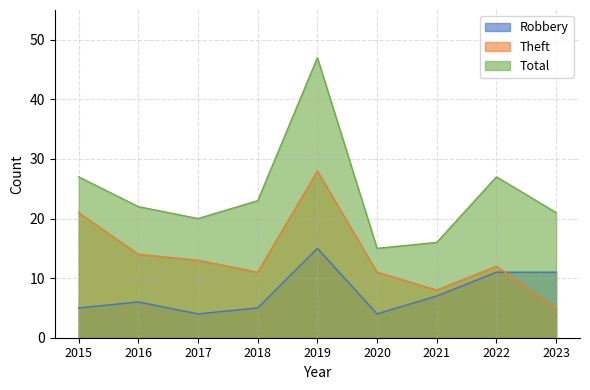

Reading left to right, what are all the values shown in this chart?

Robbery: 5	6	4	5	15	4	7	11	11
Theft: 21	14	13	11	28	11	8	12	5
Total: 27	22	20	23	47	15	16	27	21